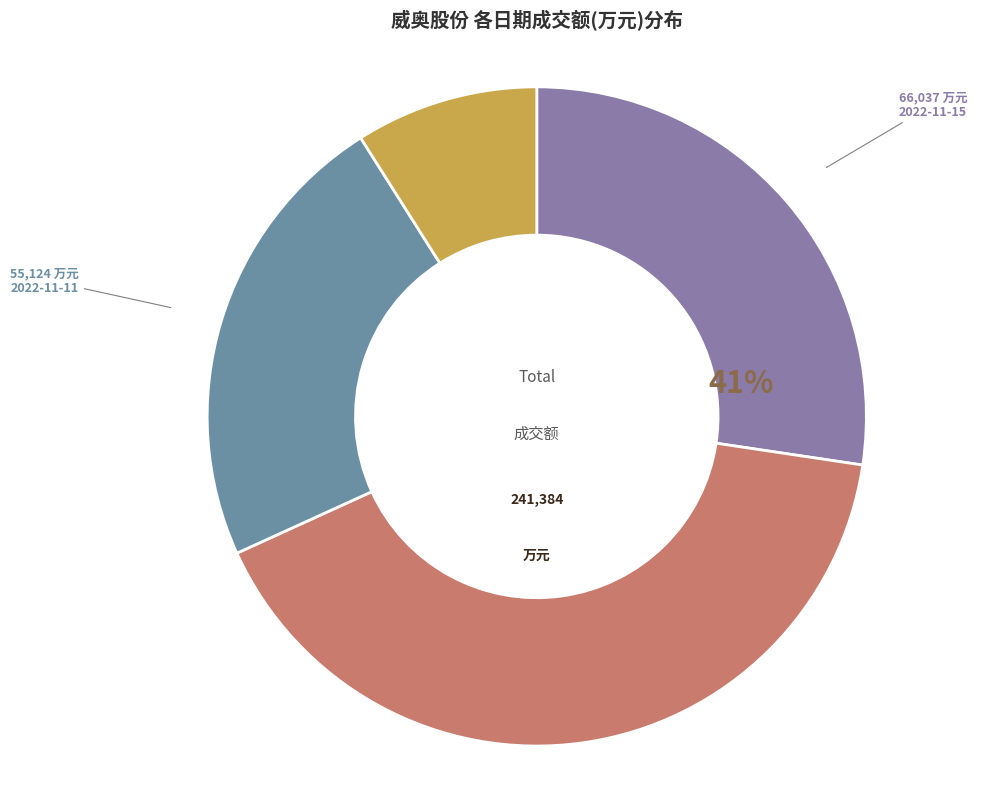

Which slice is the smallest?

2022-11-10